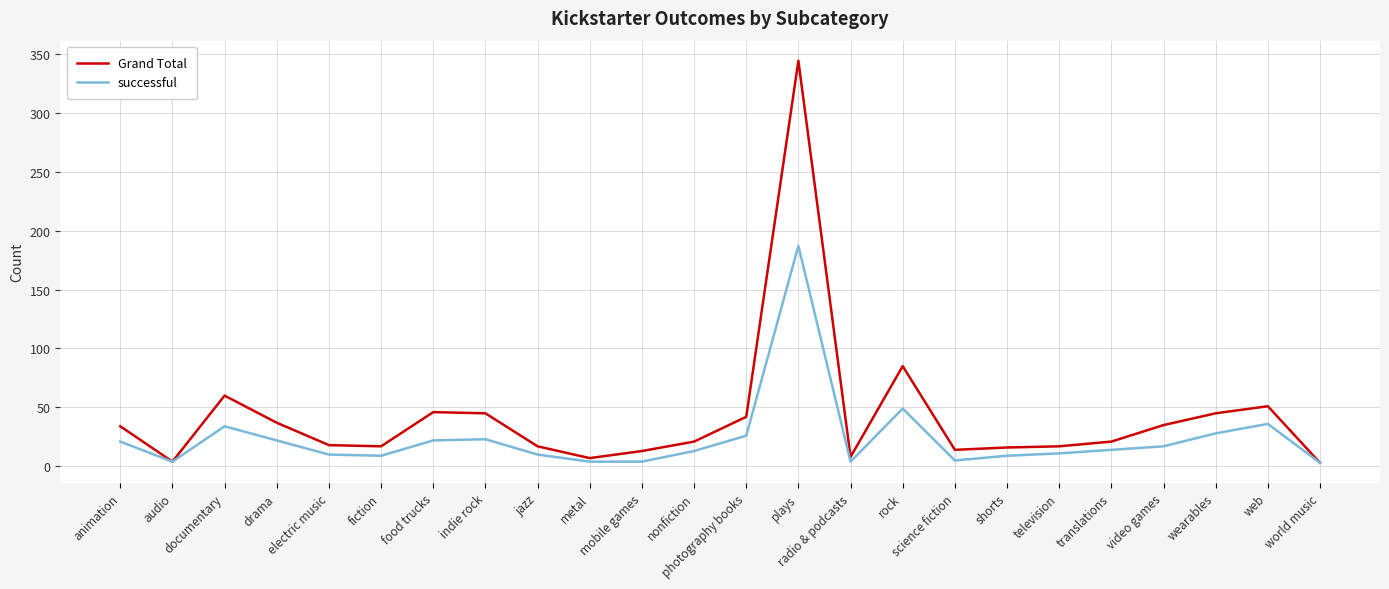

What position from the left is jazz?

9